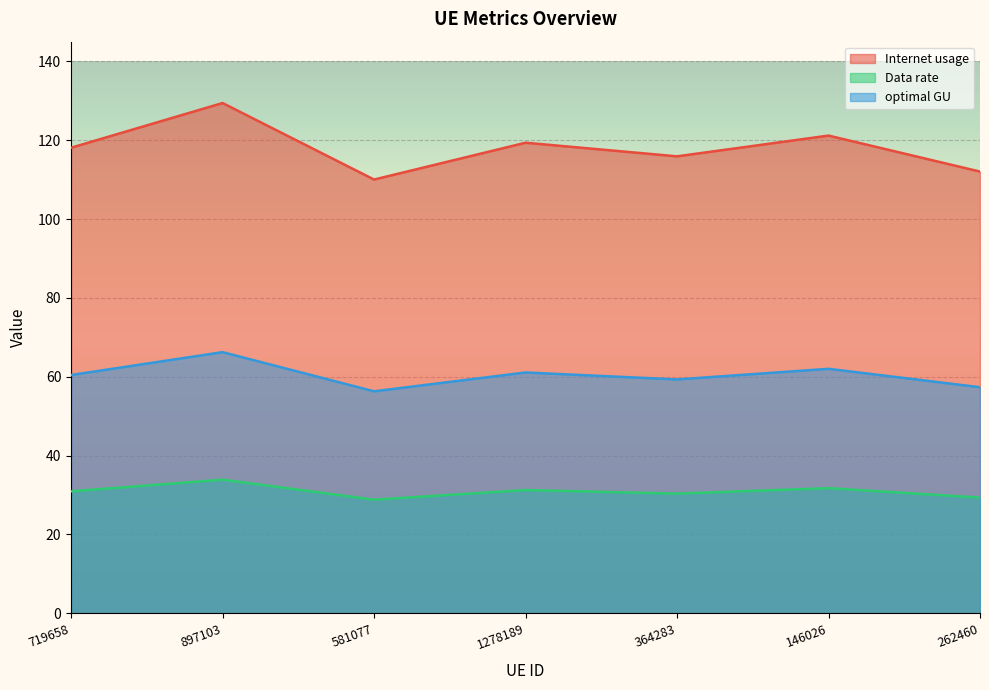

What is the label of the 1st point from the right?

262460